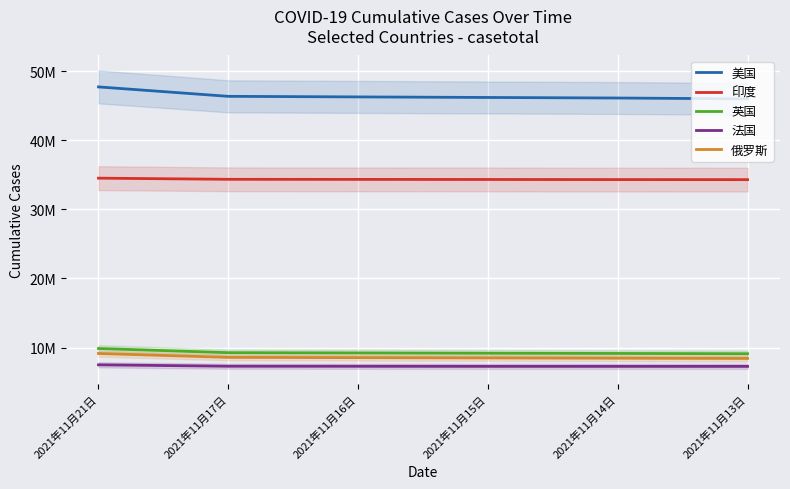

How many distinct data groups are displayed?

5